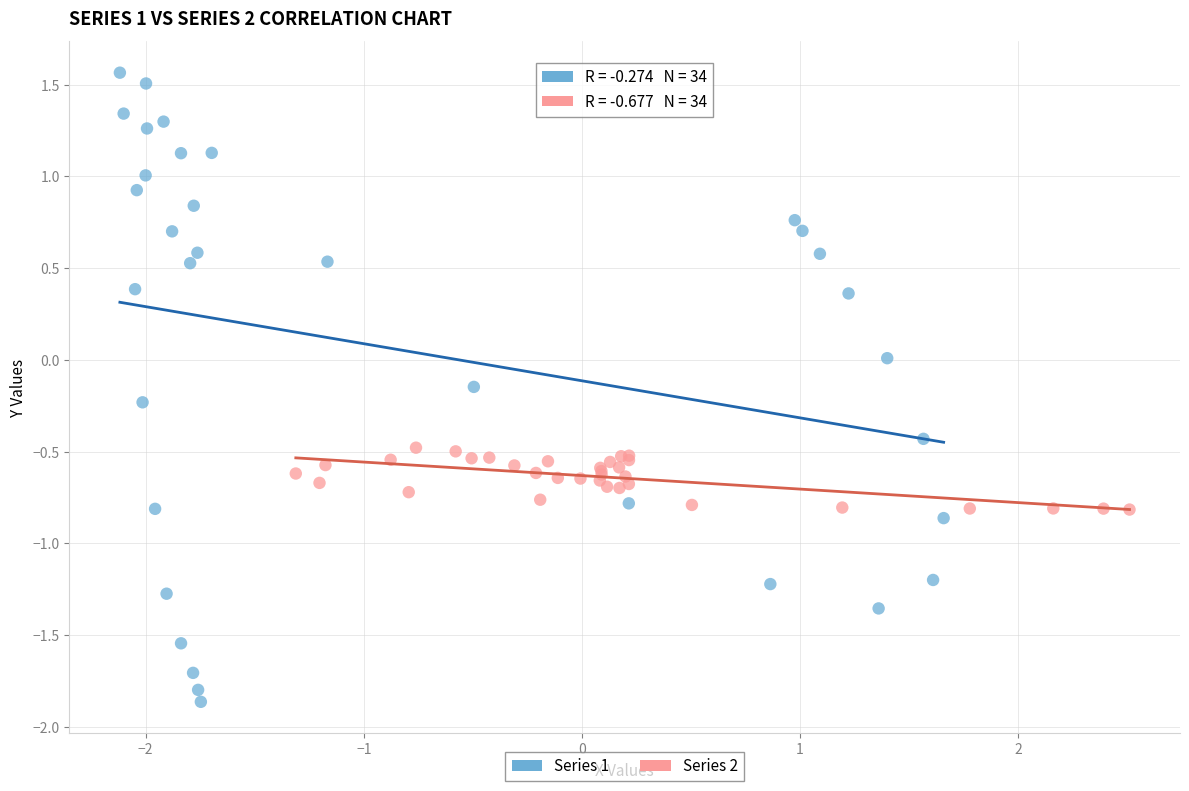

What are all the series names shown in the legend?

Series 1, Series 2